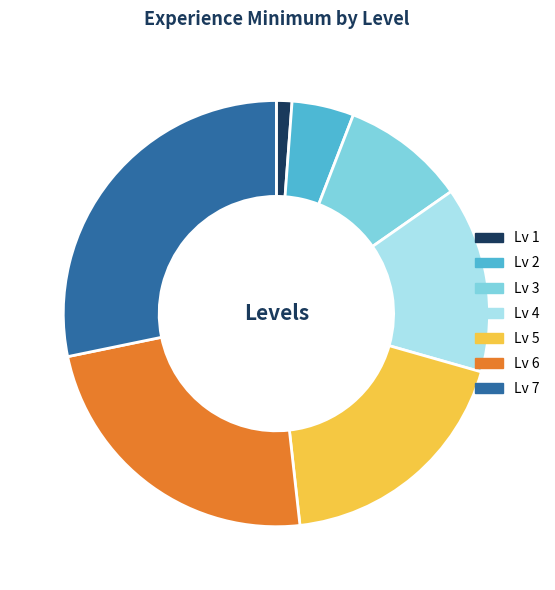

Which has a higher value, Lv 5 or Lv 1?

Lv 5